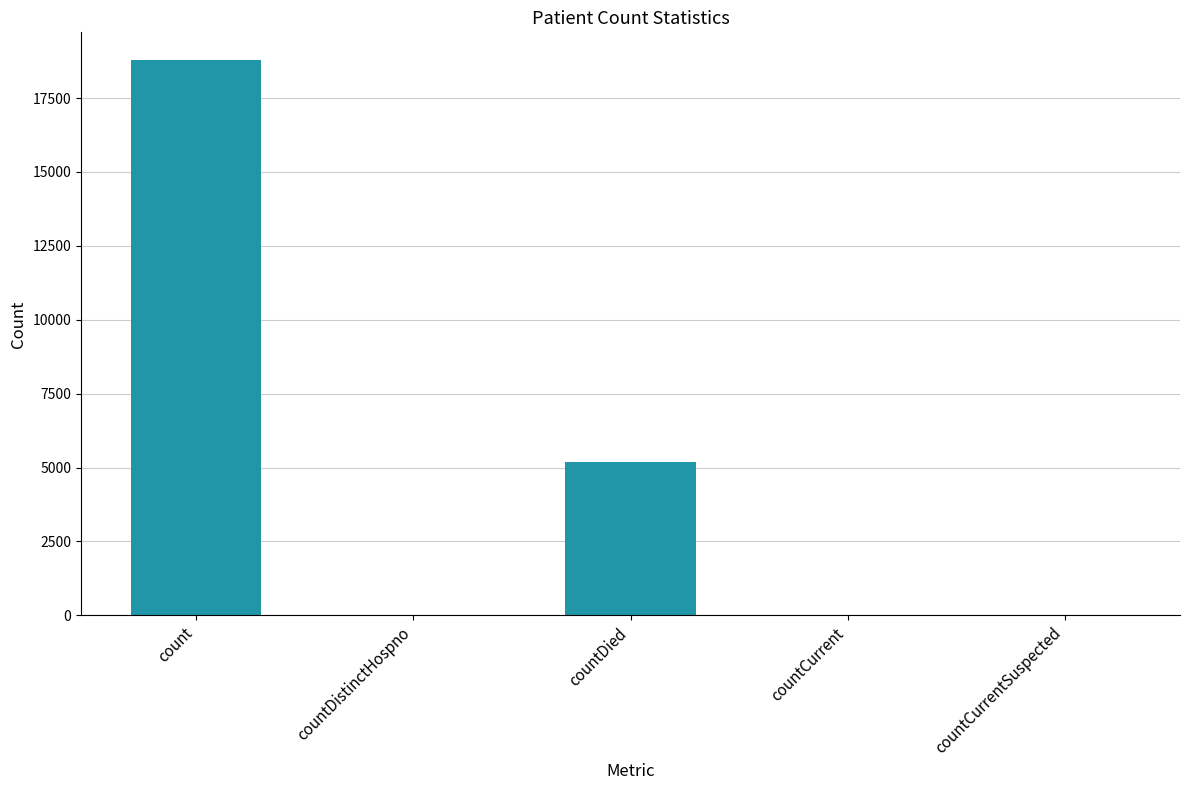

What is the sum of all values?

24040